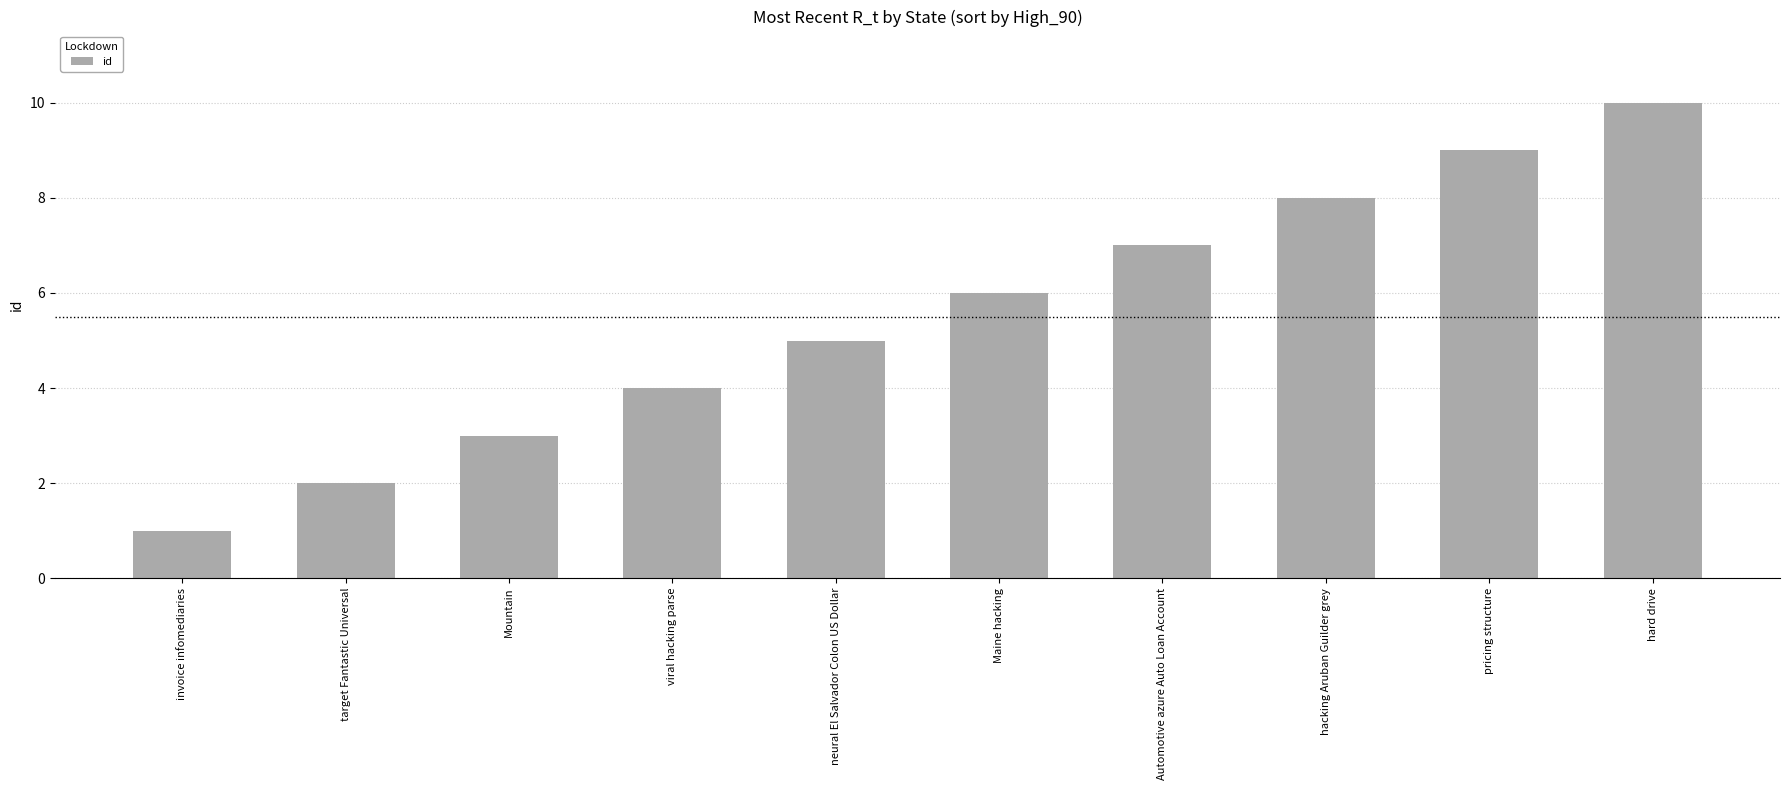

Reading left to right, list all the values displayed in this chart.

invoice infomediaries=1	target Fantastic Universal=2	Mountain=3	viral hacking parse=4	neural El Salvador Colon US Dollar=5	Maine hacking=6	Automotive azure Auto Loan Account=7	hacking Aruban Guilder grey=8	pricing structure=9	hard drive=10